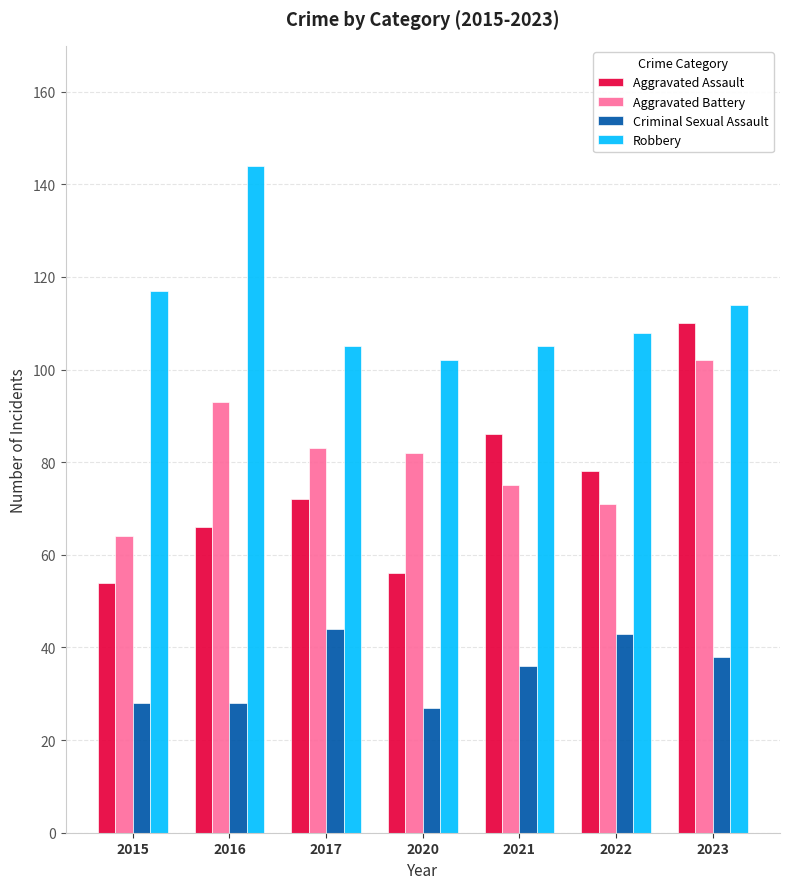

What is the average value of the Robbery series?

114